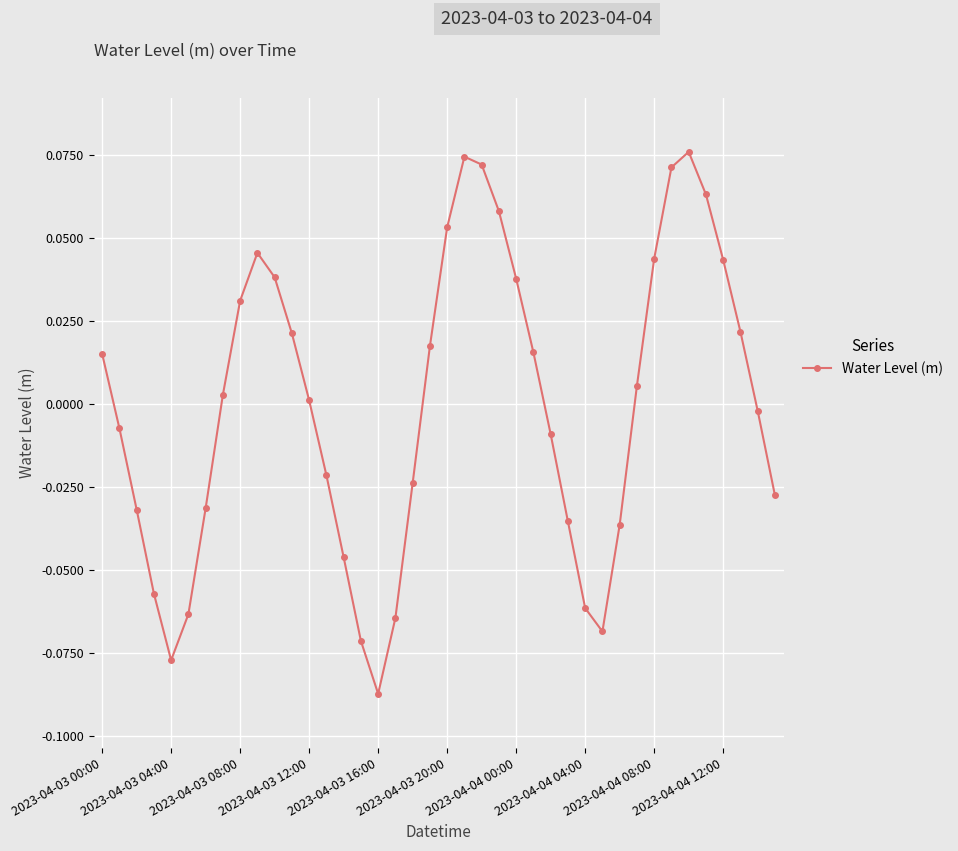

How many values are above zero?

21